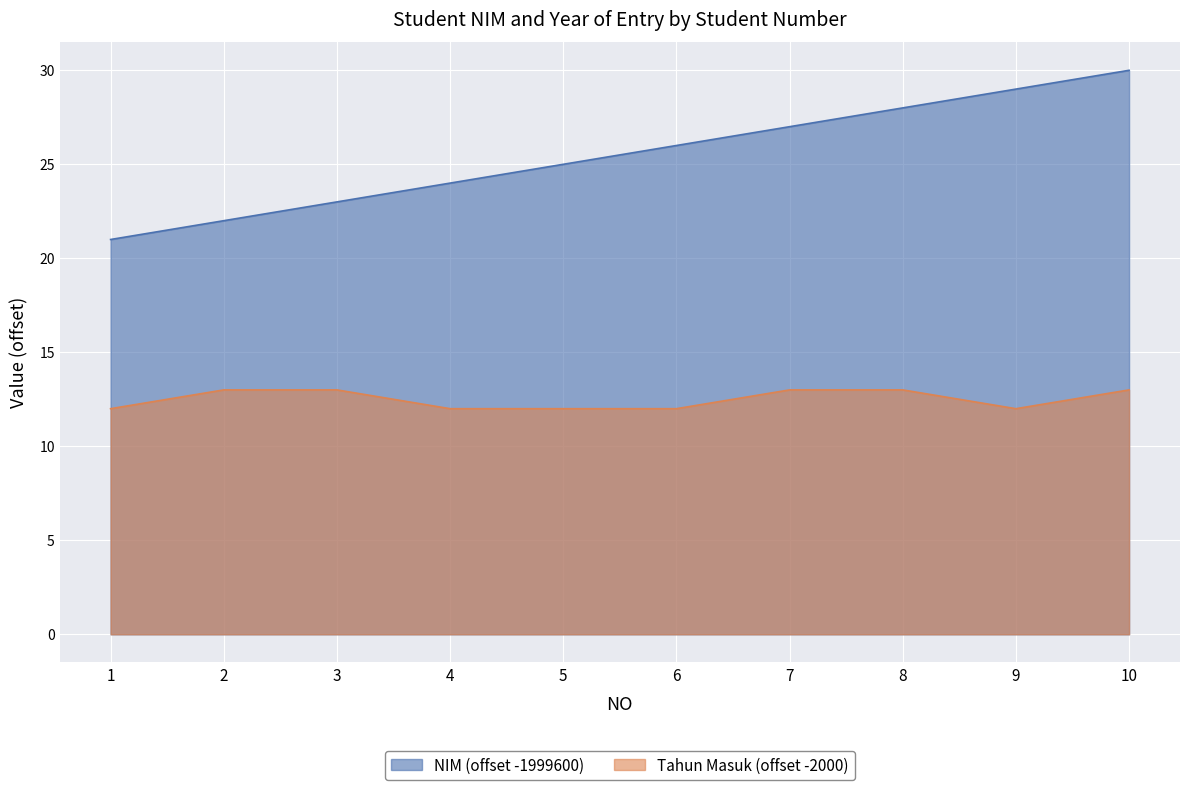

Reading right to left, transcribe all the data shown in this chart.

Tahun Masuk: 10=13	9=12	8=13	7=13	6=12	5=12	4=12	3=13	2=13	1=12
NIM (scaled): 10=30	9=29	8=28	7=27	6=26	5=25	4=24	3=23	2=22	1=21